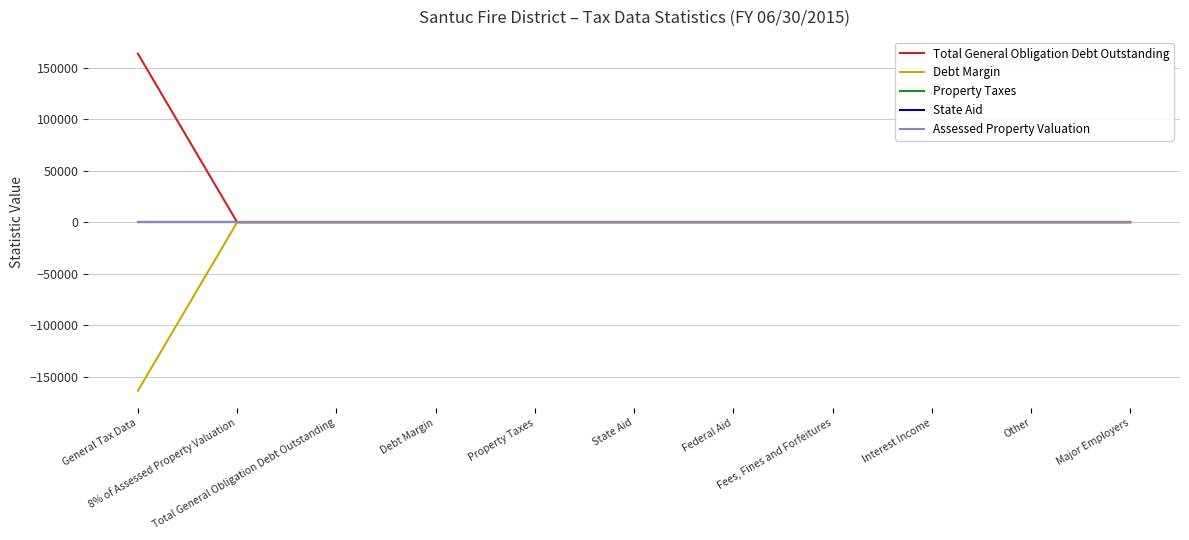

The value of Assessed Property Valuation at Property Taxes is 0. True or false?

True